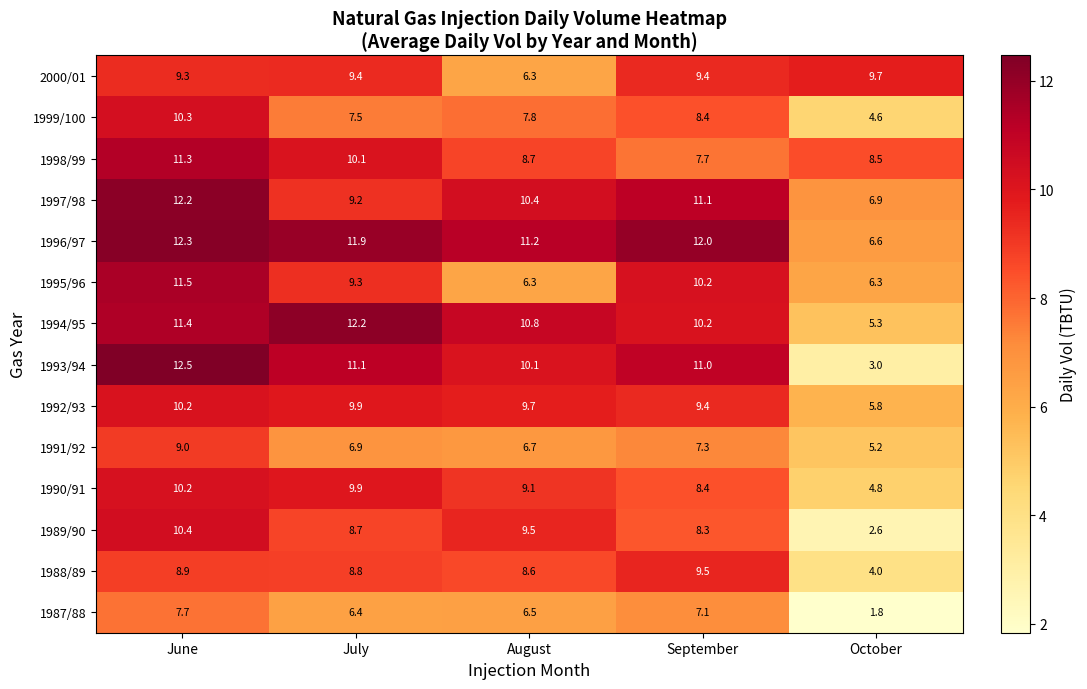

Which series has the largest range (max minus min)?

1993/94